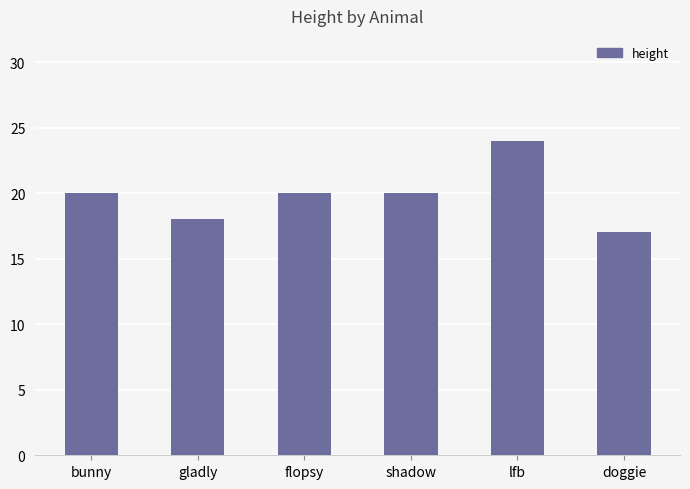

Read the value at lfb.

24